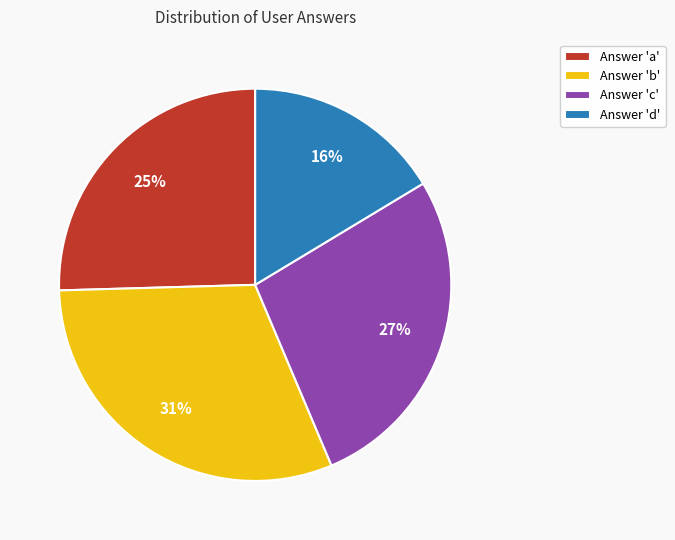

To the nearest percent, what is the average slice percentage?

25%